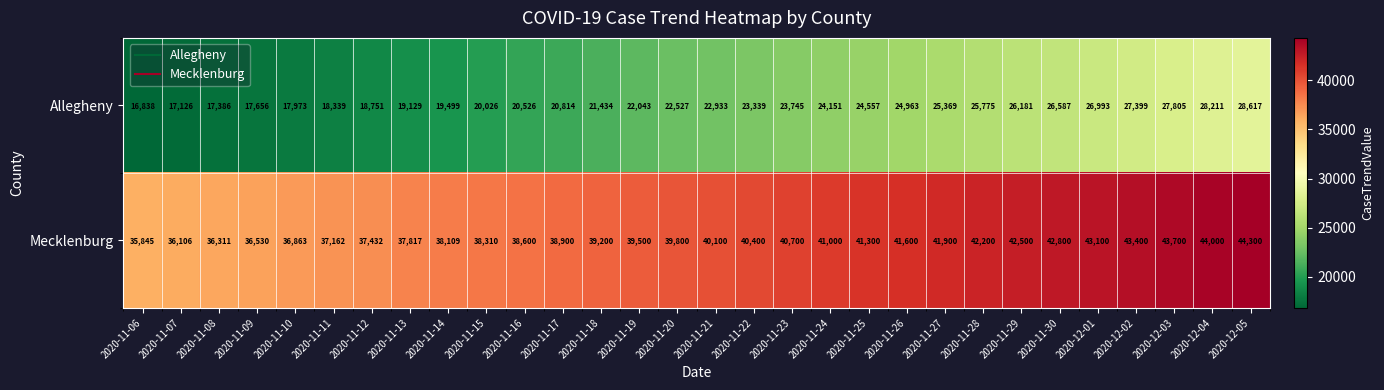

Which series has the largest total across all categories?

Mecklenburg